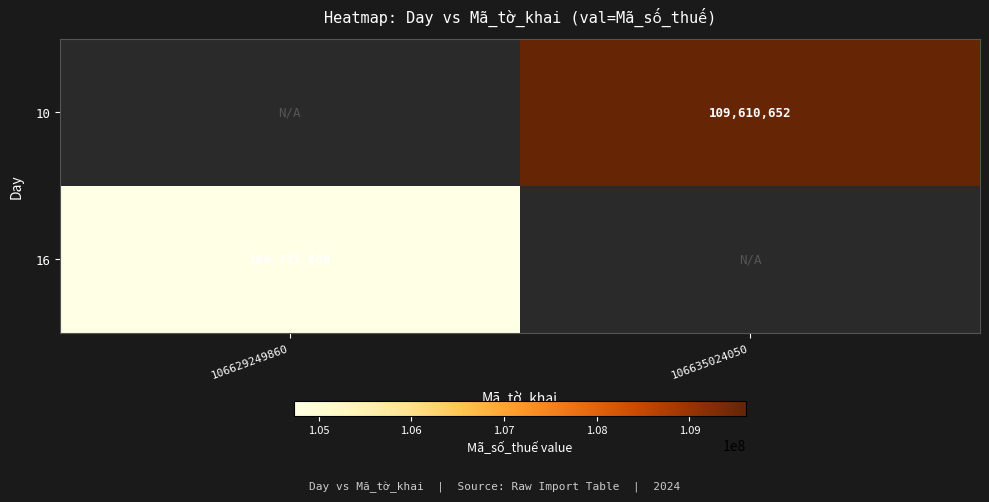

True or false: 16 has a value of 104731808 at 106629249860.

True